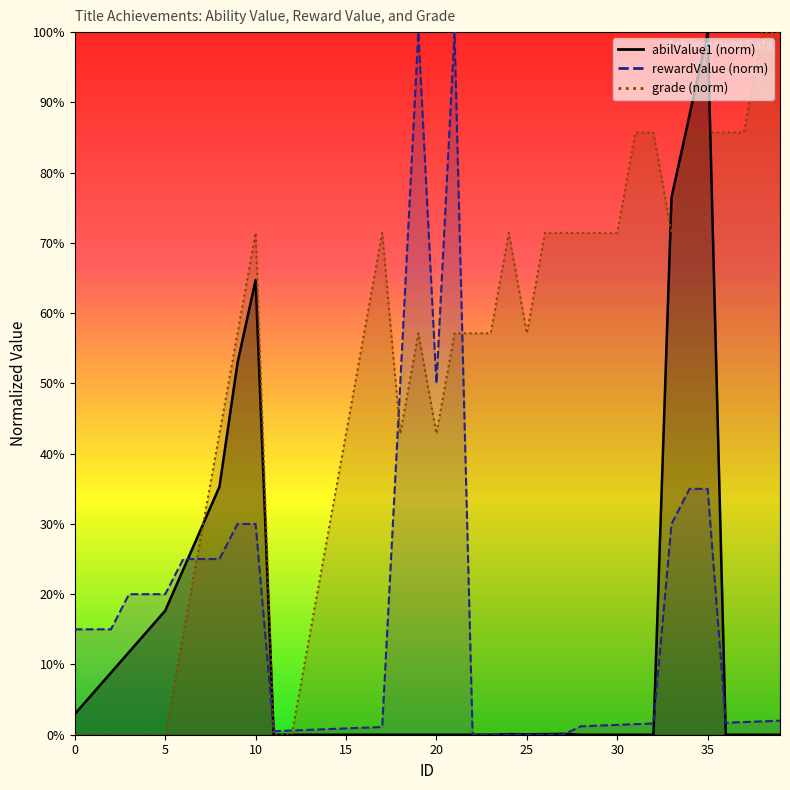

True or false: grade has a value of 0.0 at 2.

True